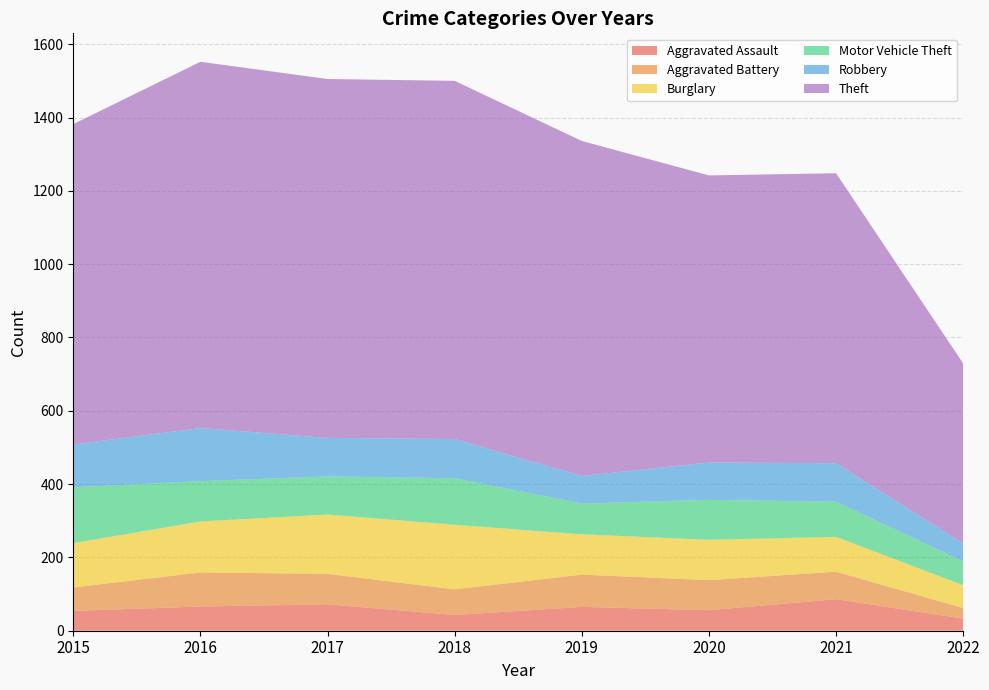

Reading right to left, extract all data points from this chart.

Aggravated Assault: 2022=33	2021=86	2020=56	2019=65	2018=43	2017=72	2016=66	2015=54
Aggravated Battery: 2022=29	2021=75	2020=82	2019=88	2018=70	2017=83	2016=93	2015=64
Burglary: 2022=62	2021=95	2020=110	2019=110	2018=176	2017=162	2016=139	2015=121
Motor Vehicle Theft: 2022=65	2021=96	2020=109	2019=84	2018=127	2017=104	2016=110	2015=152
Robbery: 2022=49	2021=105	2020=102	2019=75	2018=107	2017=105	2016=145	2015=117
Theft: 2022=491	2021=791	2020=783	2019=914	2018=977	2017=979	2016=999	2015=874